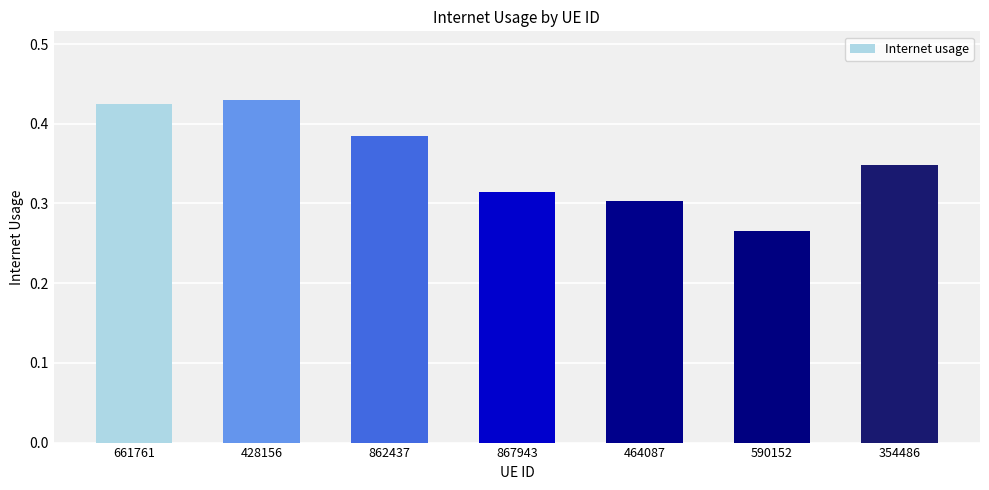

List the labels in order of value, smallest first.

590152, 464087, 867943, 354486, 862437, 661761, 428156